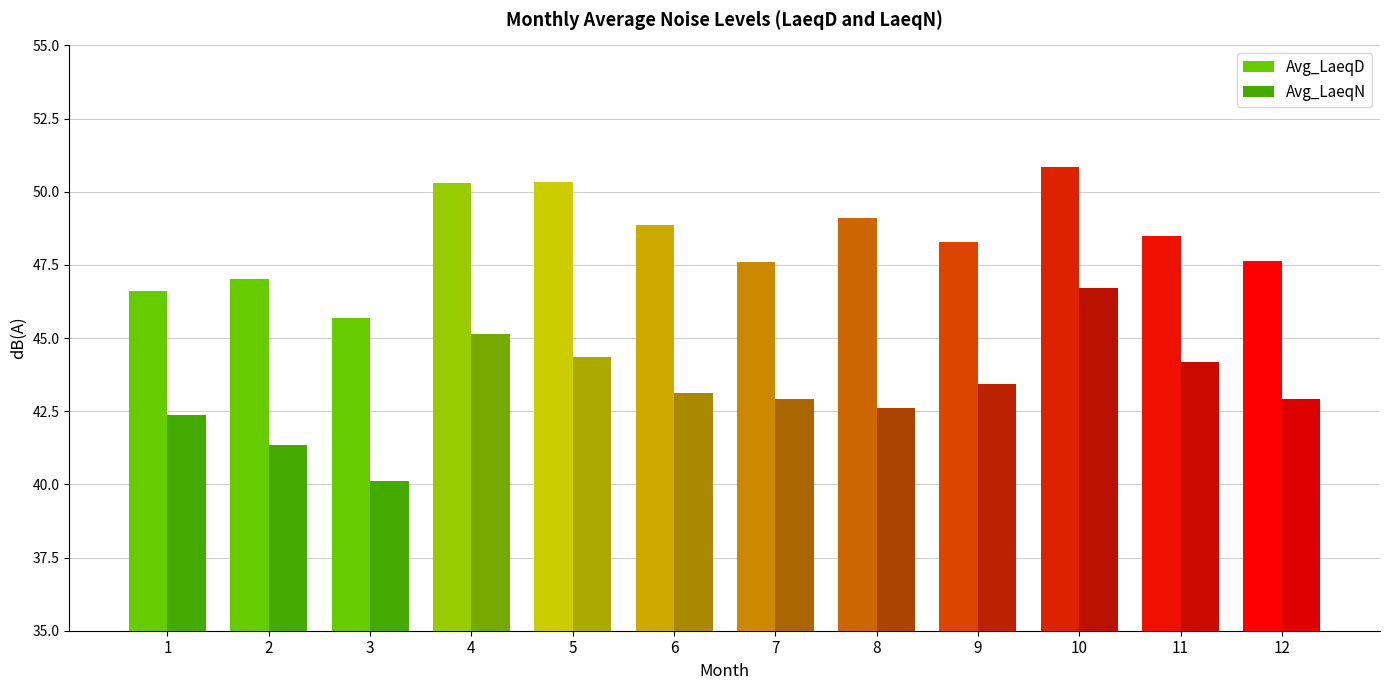

Read the Avg_LaeqD value at 8.

49.1